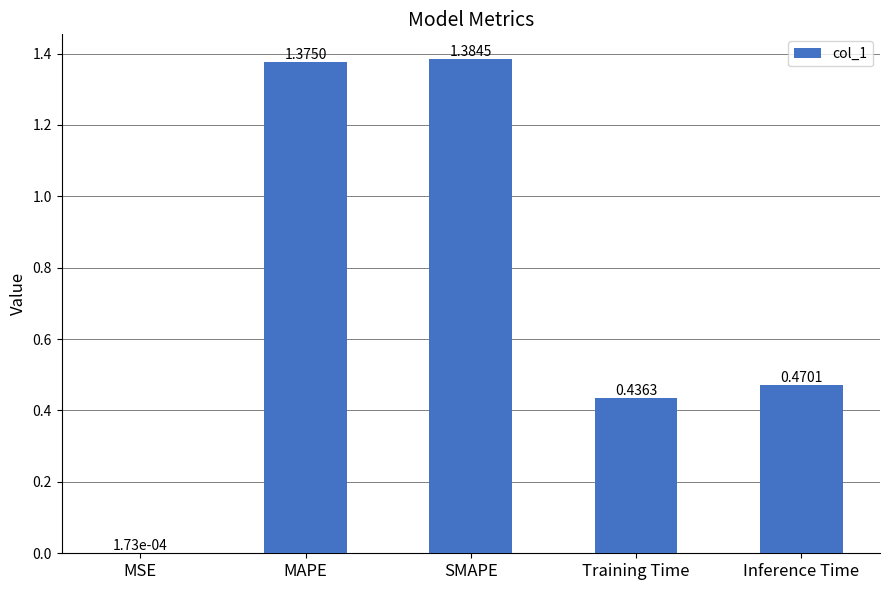

Are the bars grouped side by side (vs. stacked)?

No